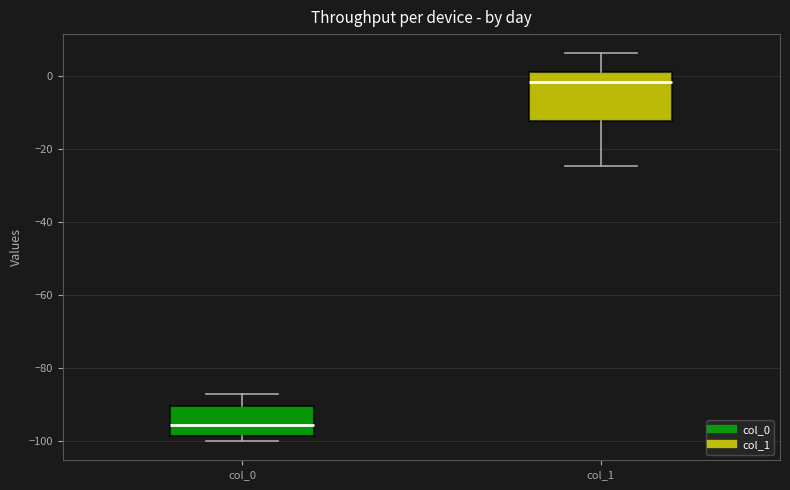

Reading left to right, transcribe this box plot: for each box, give where its median line is, the range the box spans, and where its two whiskers end, as read against the y-axis. The values are not printed on the chart, so give them approximately, as read against the axis.

col_0: median -96, box -98 to -90, whiskers -100 to -88
col_1: median -2, box -12 to 2, whiskers -24 to 6